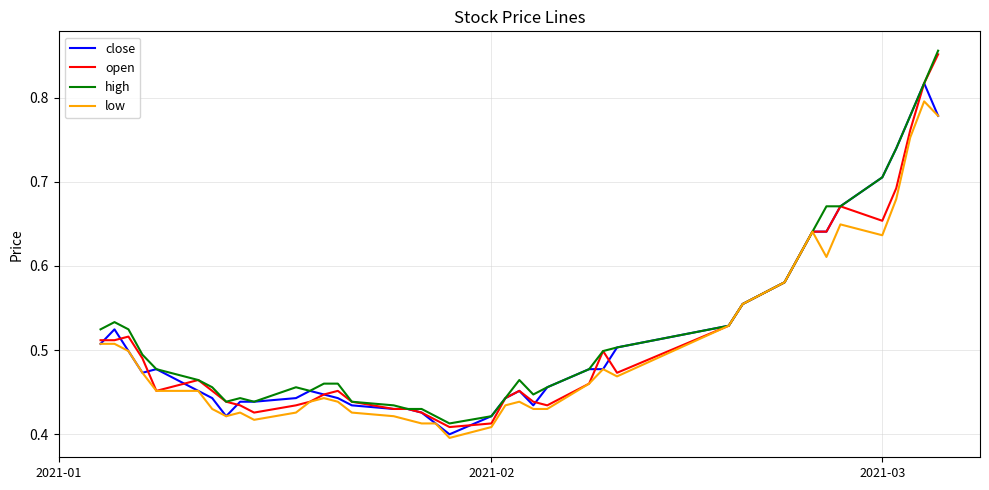

How many interior local valleys does the low series have?

6